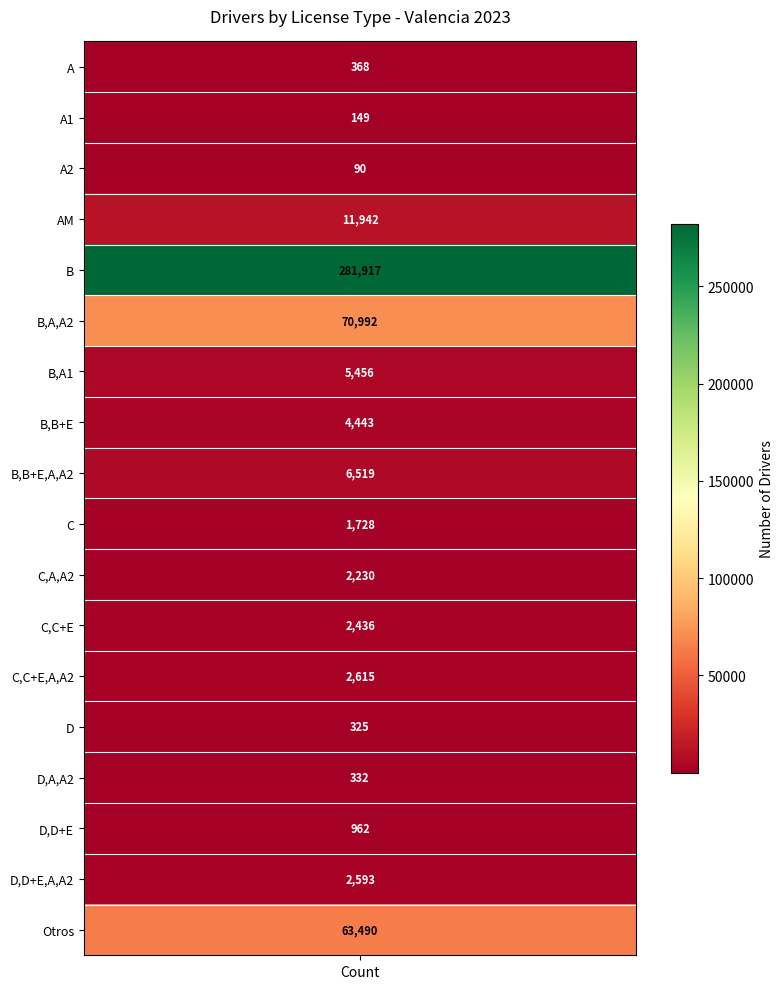

Which label corresponds to the largest value in the chart?

B